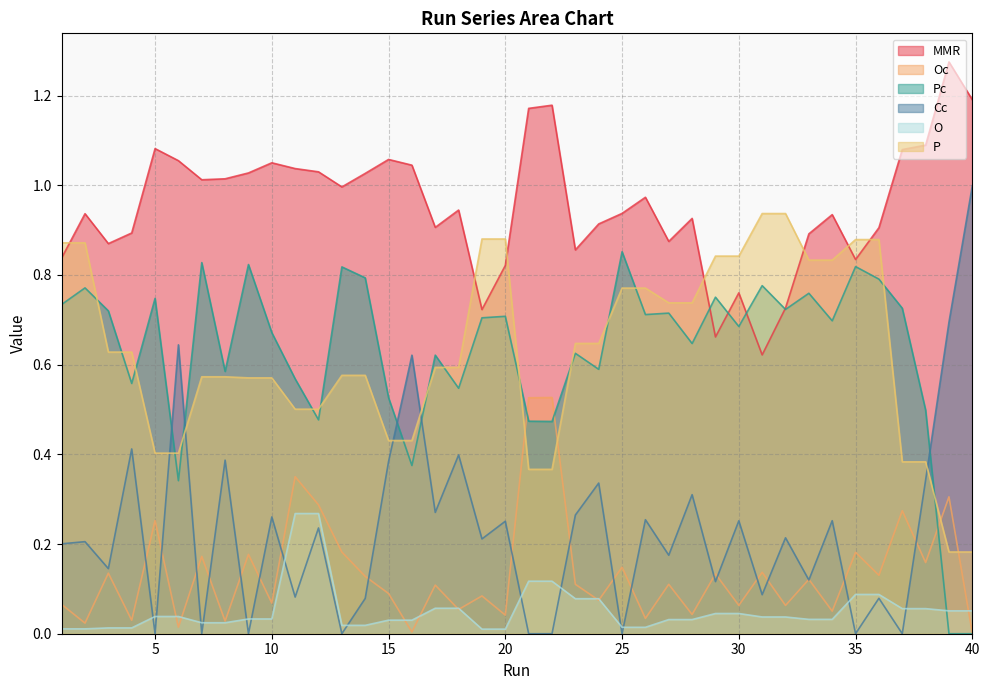

How many lines are shown in the chart?

6